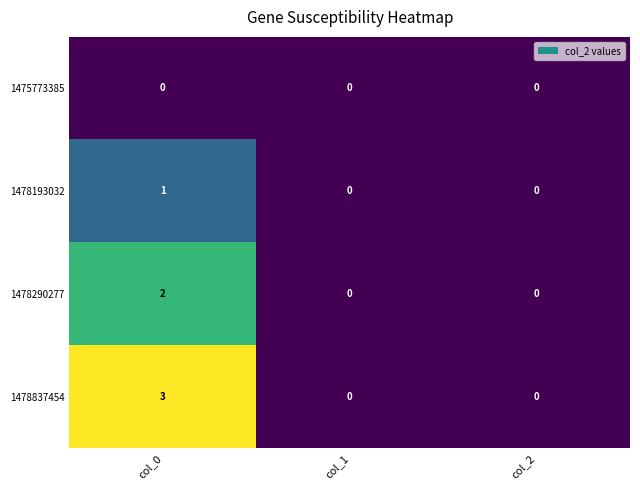

Rank the series by their maximum value, from highest to lowest.

1478837454, 1478290277, 1478193032, 1475773385